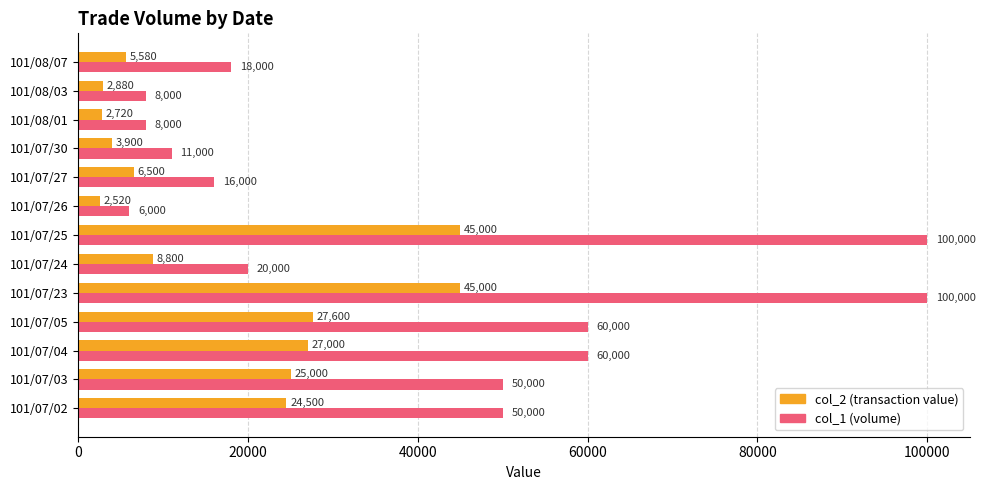

At which category does the chart reach its minimum across all series?

101/07/26